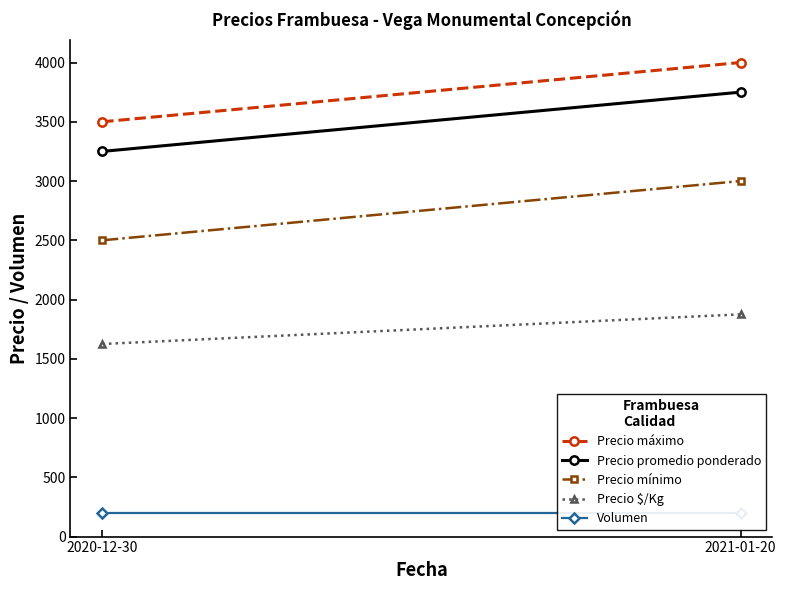

What is the spread (max minus min) of values at 2020-12-30?

3300